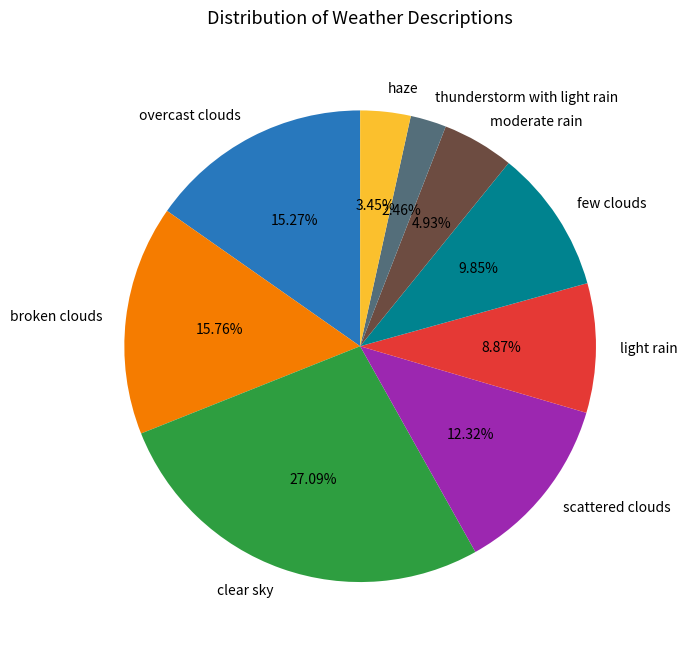

Is the sum of moderate rain and broken clouds greater than half?

No